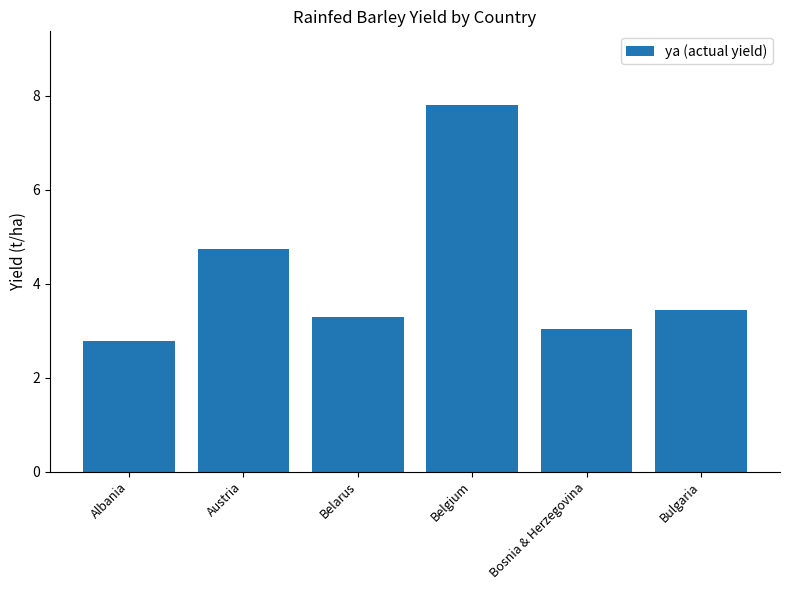

What is the label of the 6th bar from the right?

Albania